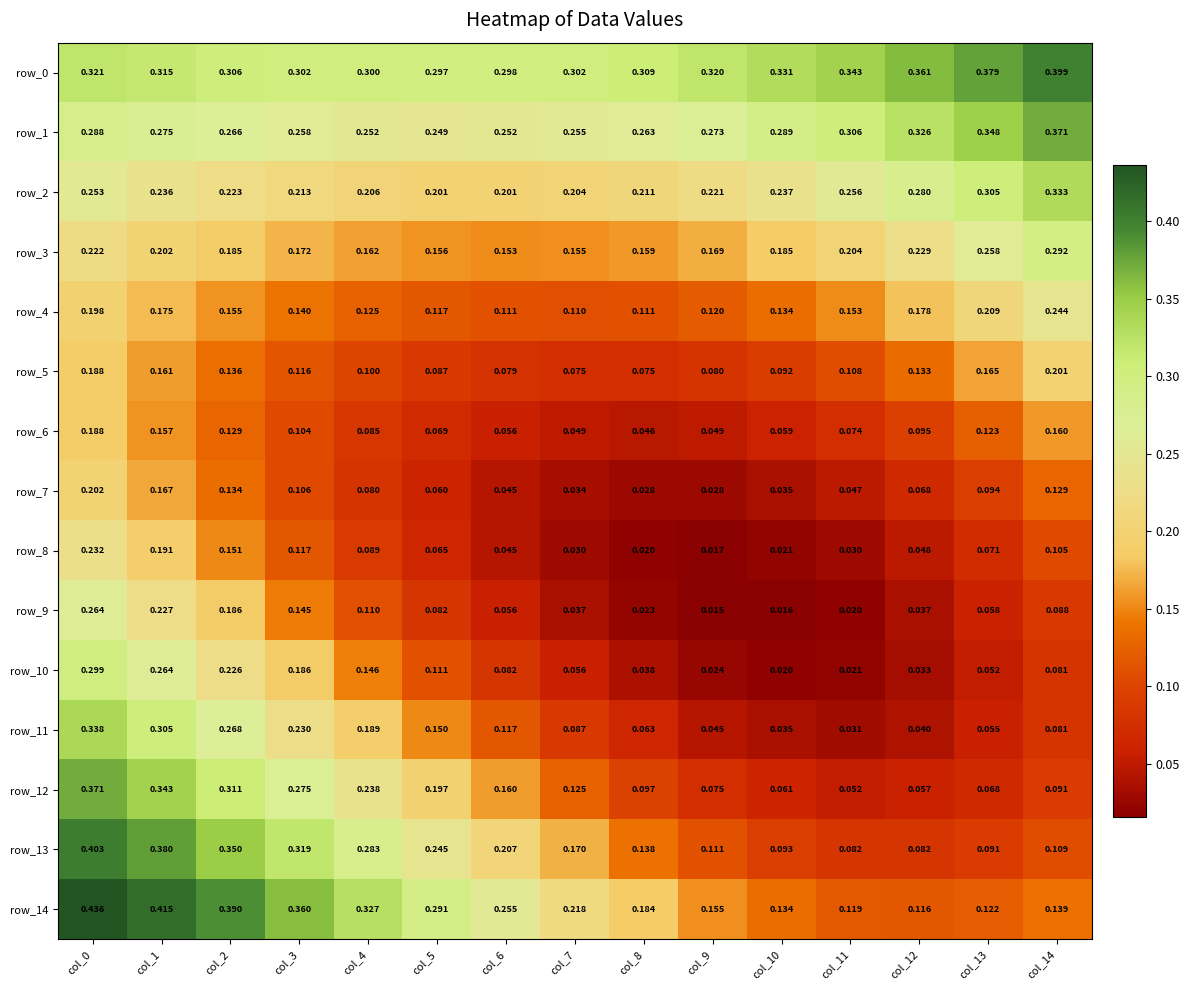

Is the value of row_10 at col_0 greater than the value of row_4 at col_8?

Yes